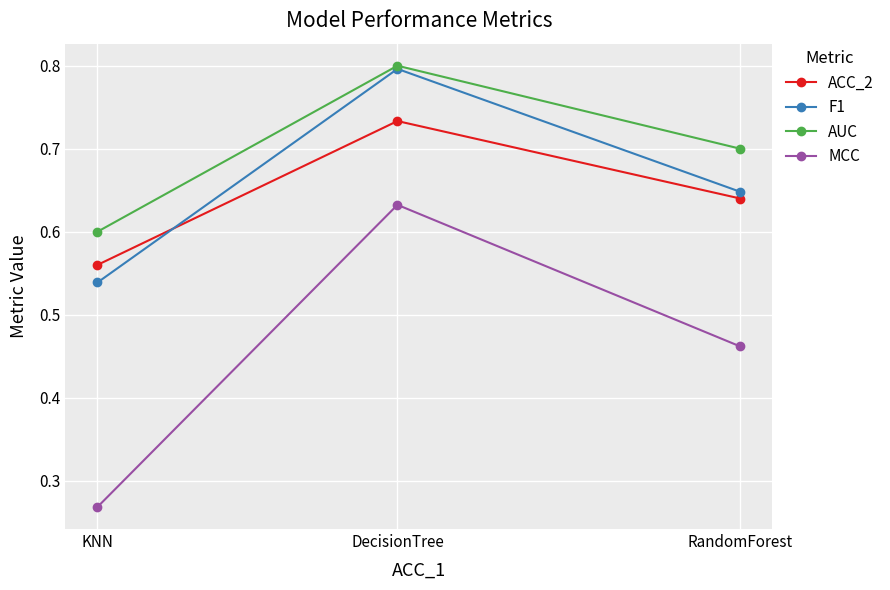

The value of F1 at RandomForest is 0.6. True or false?

True